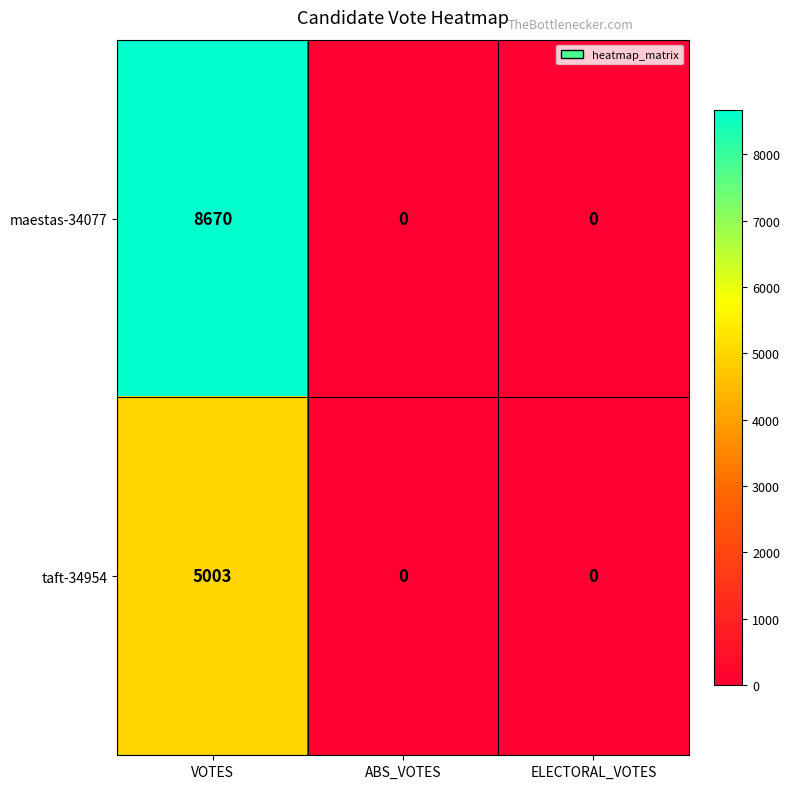

How many taft-34954 values are between 0 and 5003?

3